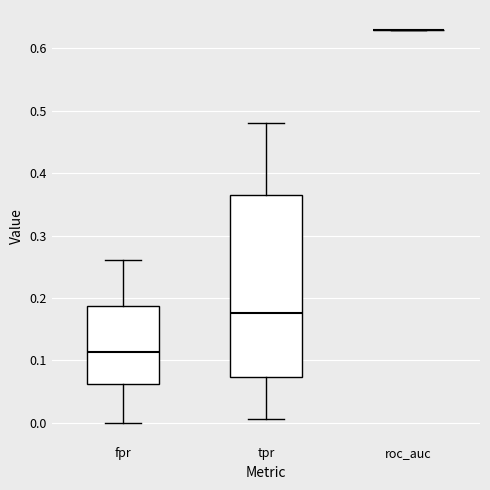

Which box is the tallest, from its lower edge to its upper edge?

tpr